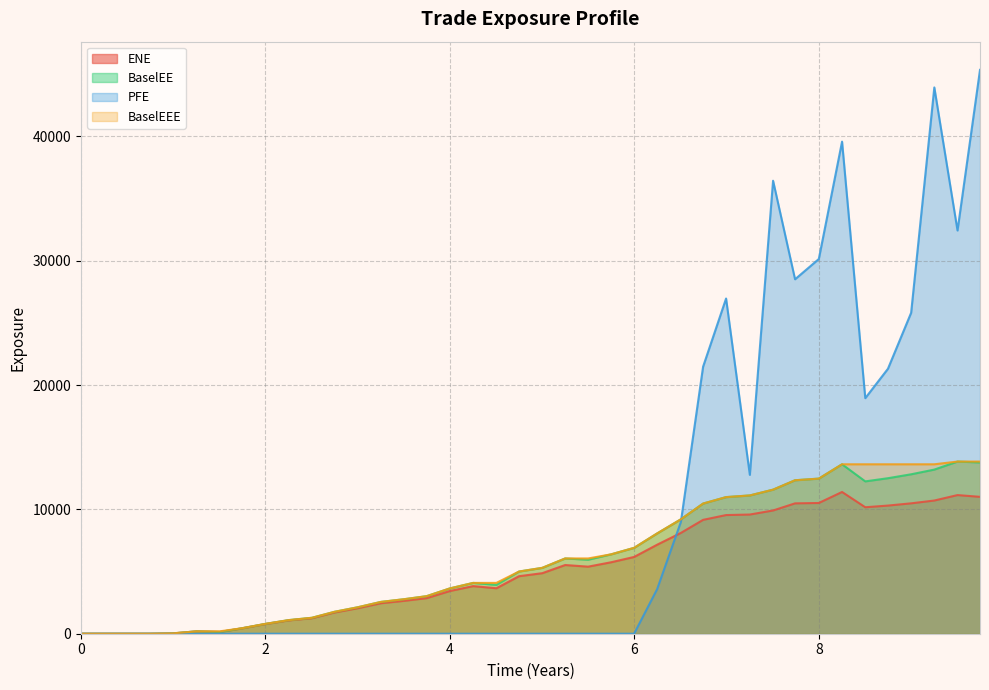

What is the maximum value shown in the chart?

45350.3